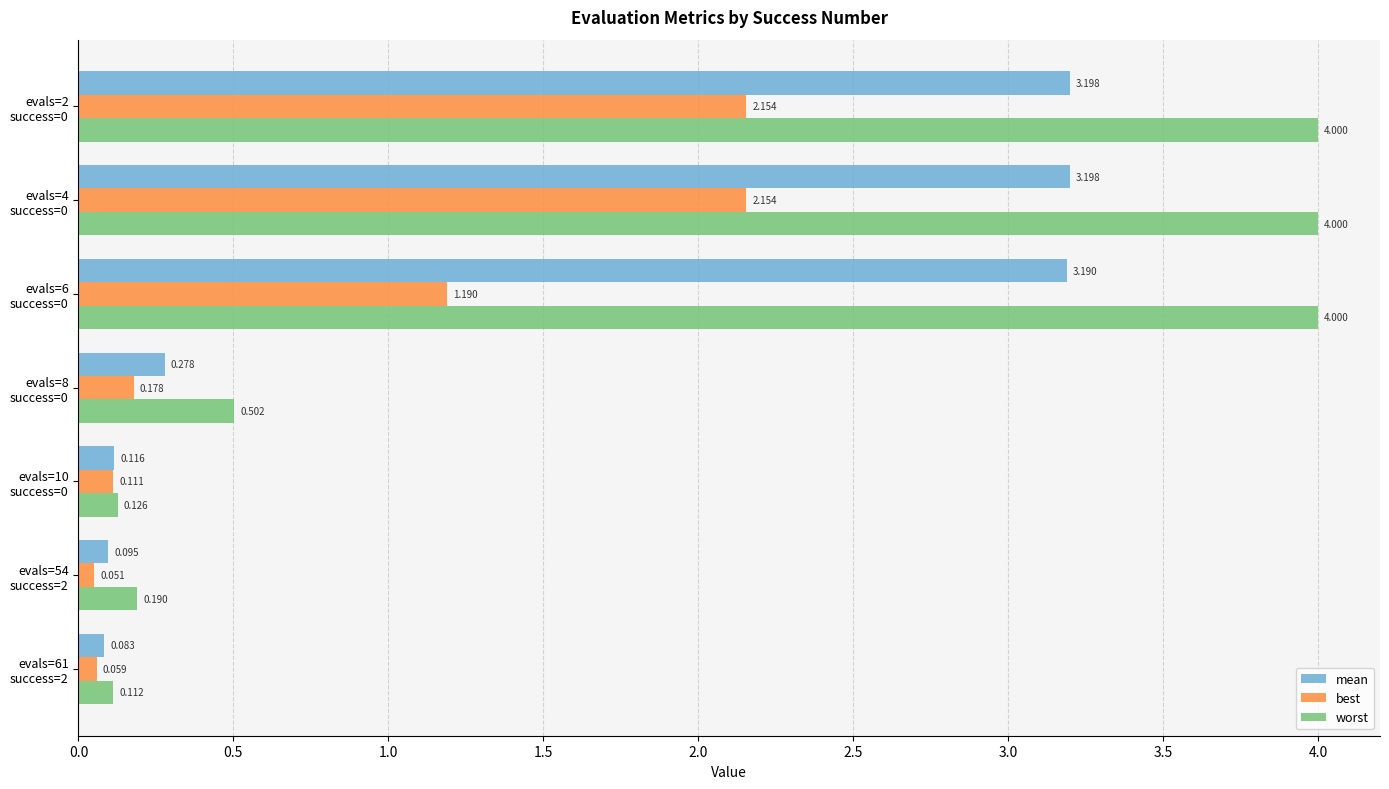

Which series has the widest spread of values?

worst